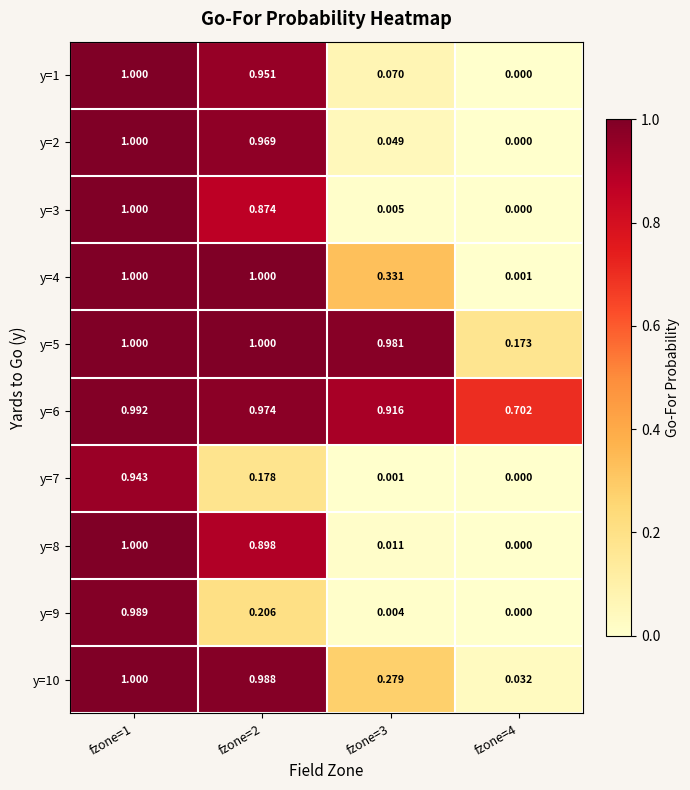

Is the value of y=8 at fzone=3 greater than the value of y=7 at fzone=4?

Yes